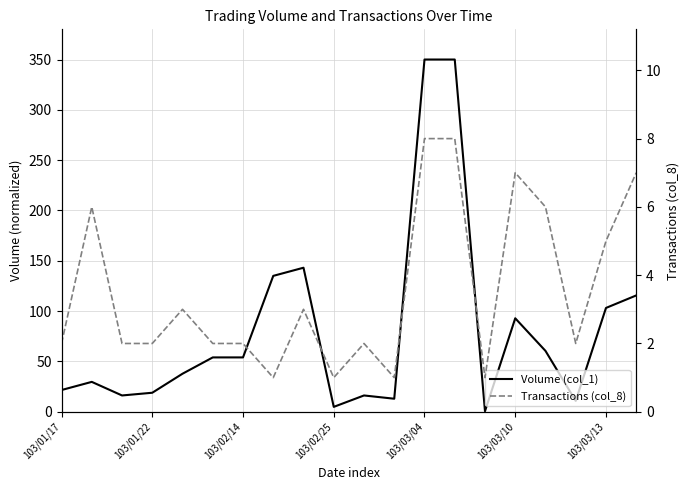

What are all the series names shown in the legend?

Volume (col_1), Transactions (col_8)